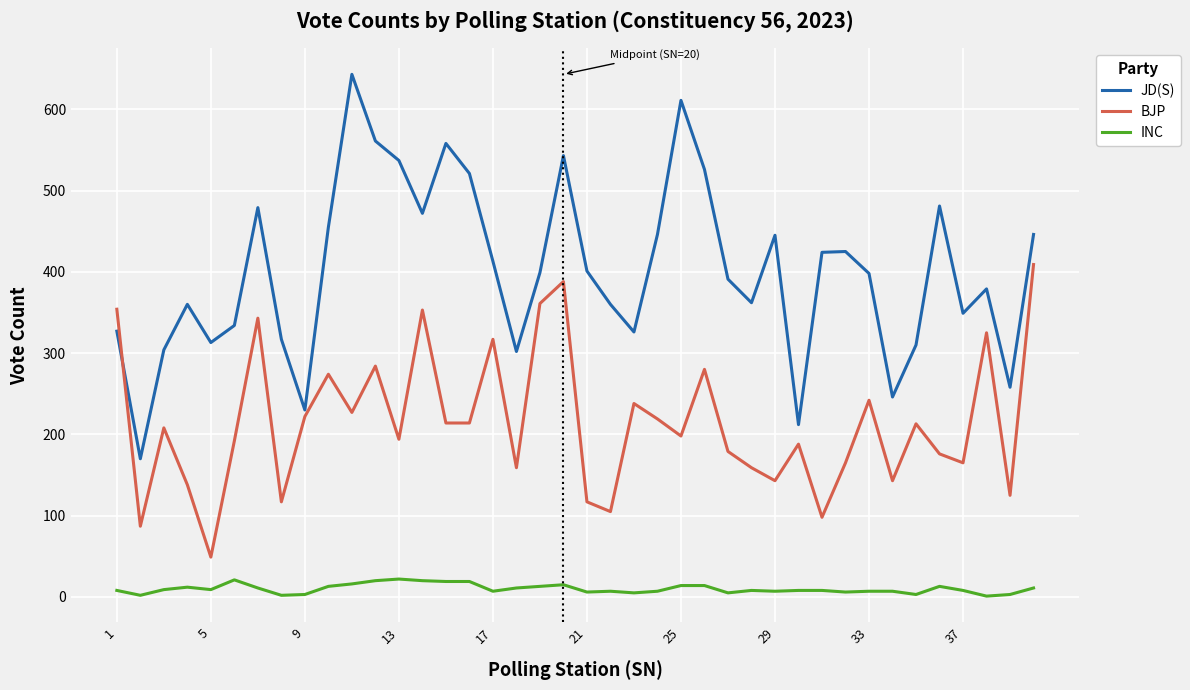

What are all the series names shown in the legend?

JD(S), BJP, INC